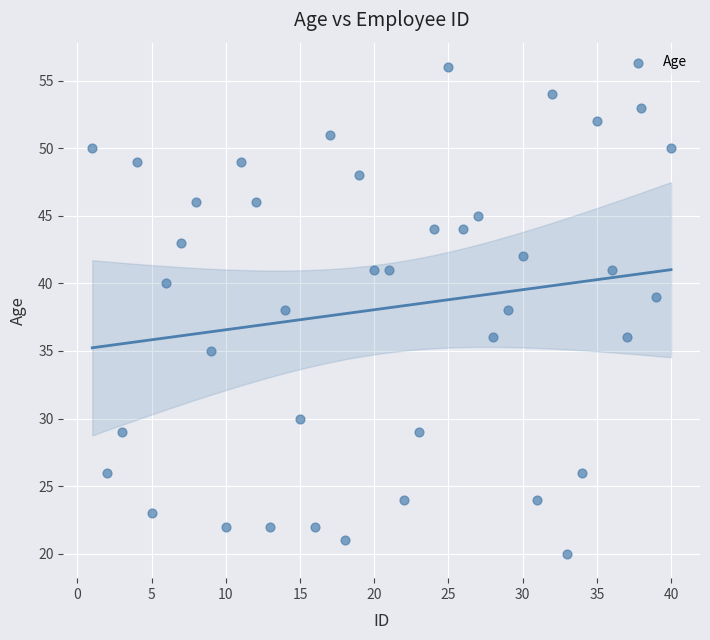

What is the range of X values (max minus min)?

39